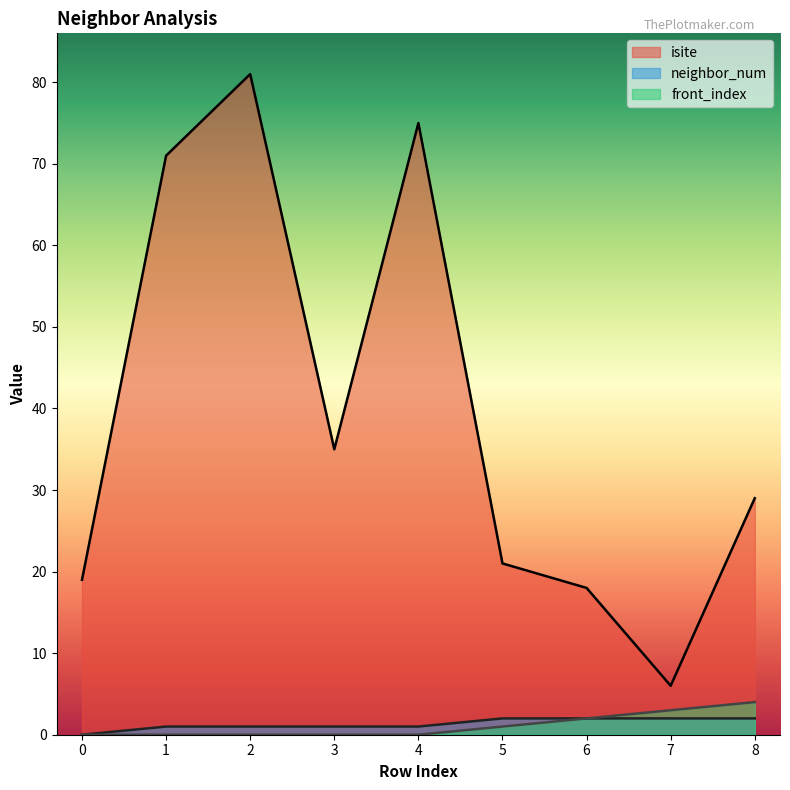

True or false: front_index and isite cross at least once.

False